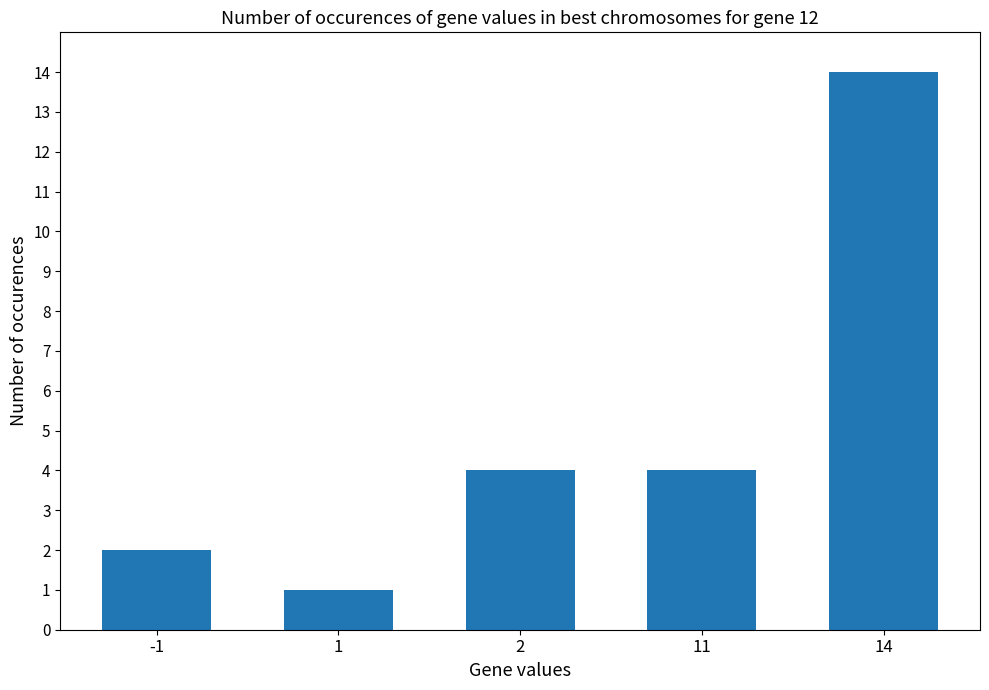

What is the sum of the values at 14 and 11?

18